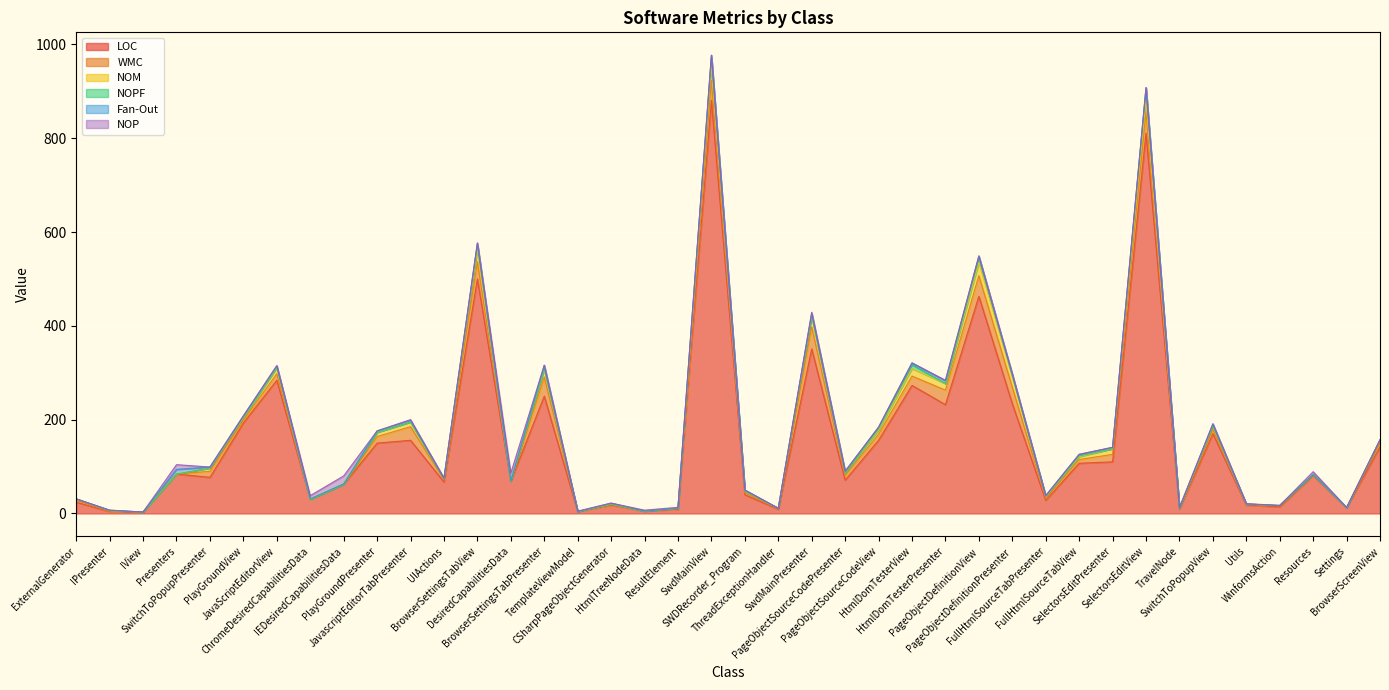

What is the label of the 4th point from the right?

WinformsAction